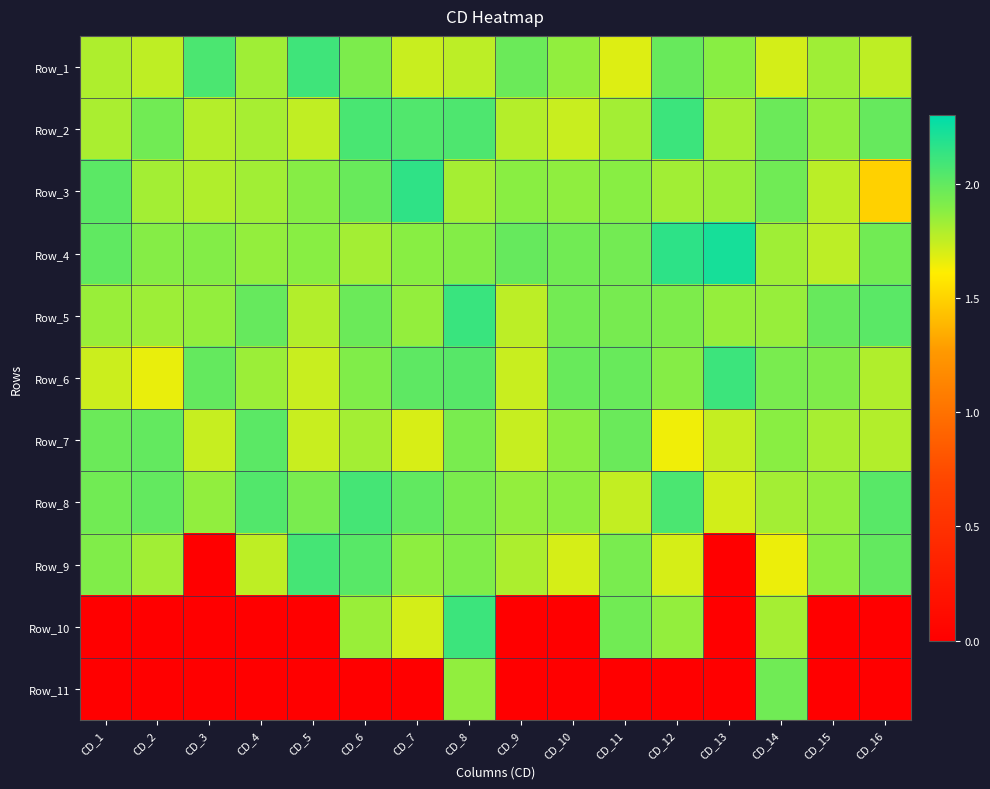

Which series has the largest range (max minus min)?

Row_10